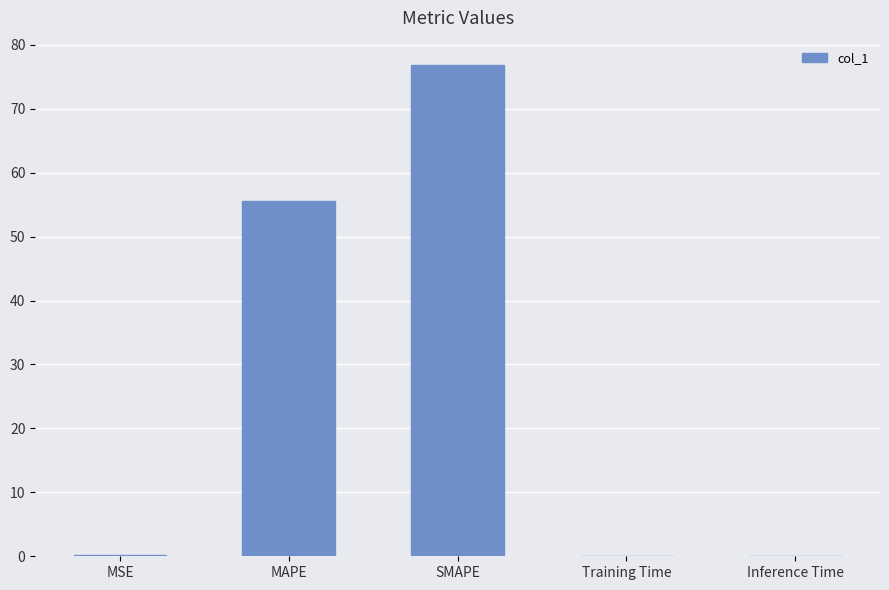

The chart shows a value of 76.8 at SMAPE. True or false?

True